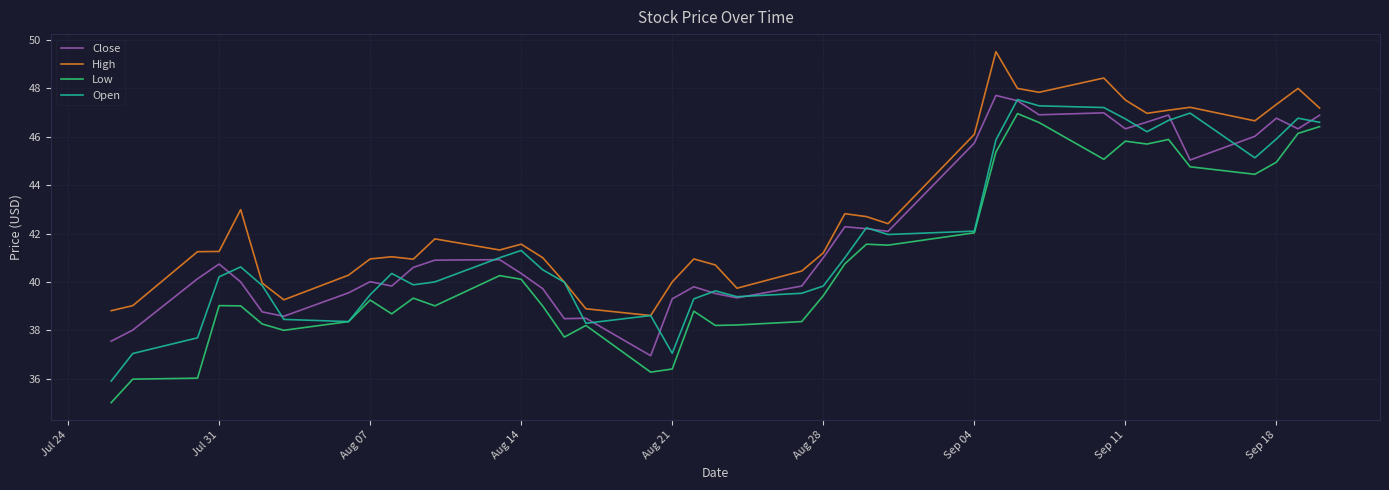

Which series has the largest total across all categories?

High